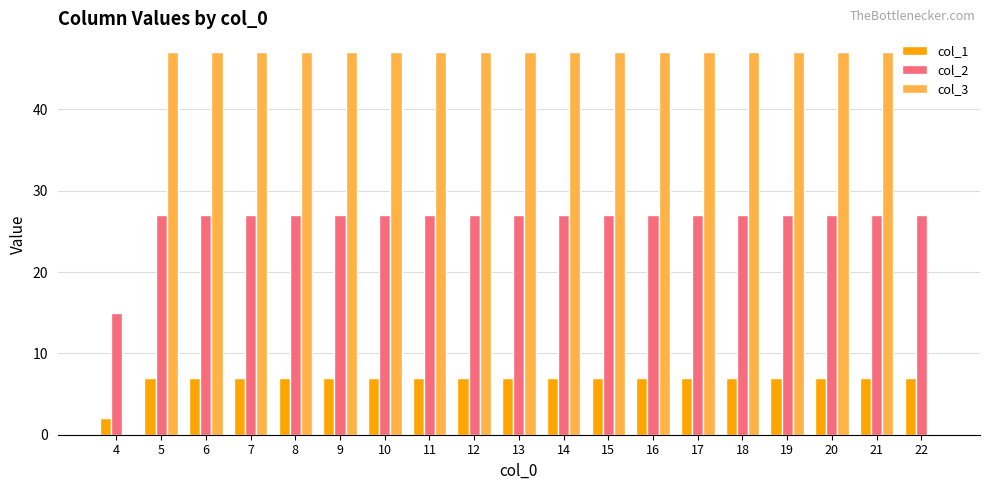

What is the total value across all series at 21?

81